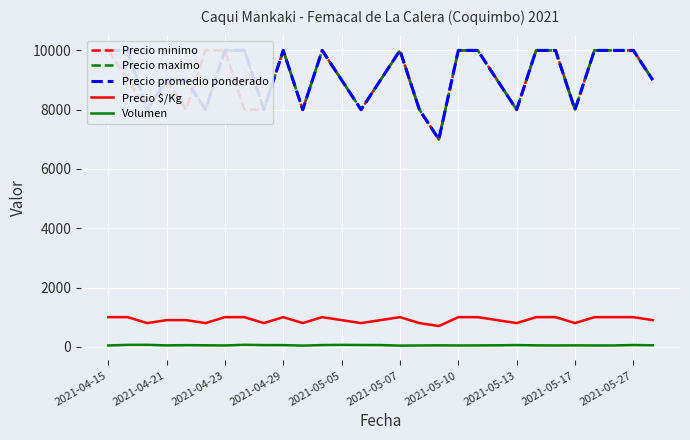

How many lines are shown in the chart?

5